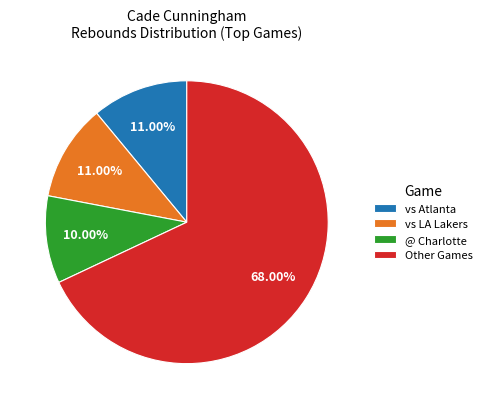

Does any single category account for the majority?

Yes